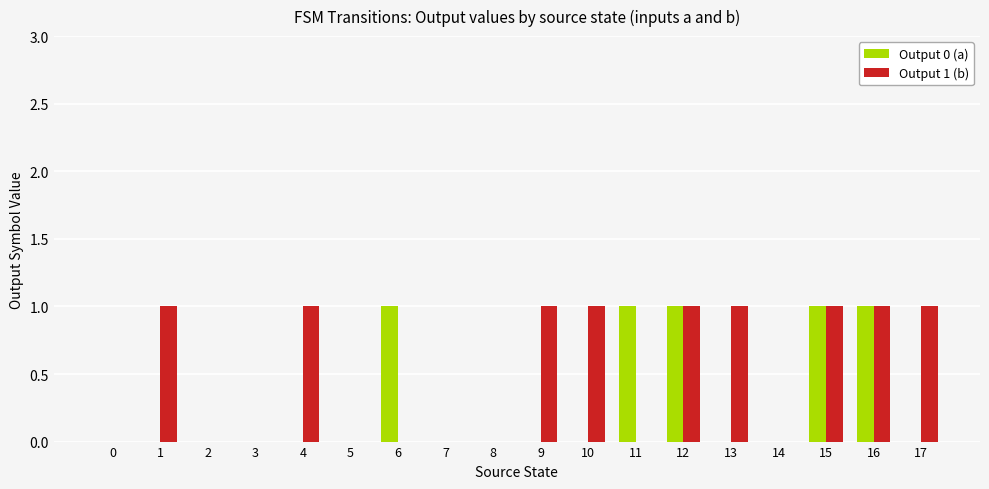

What is the sum of all Output 1 (b) values?

9